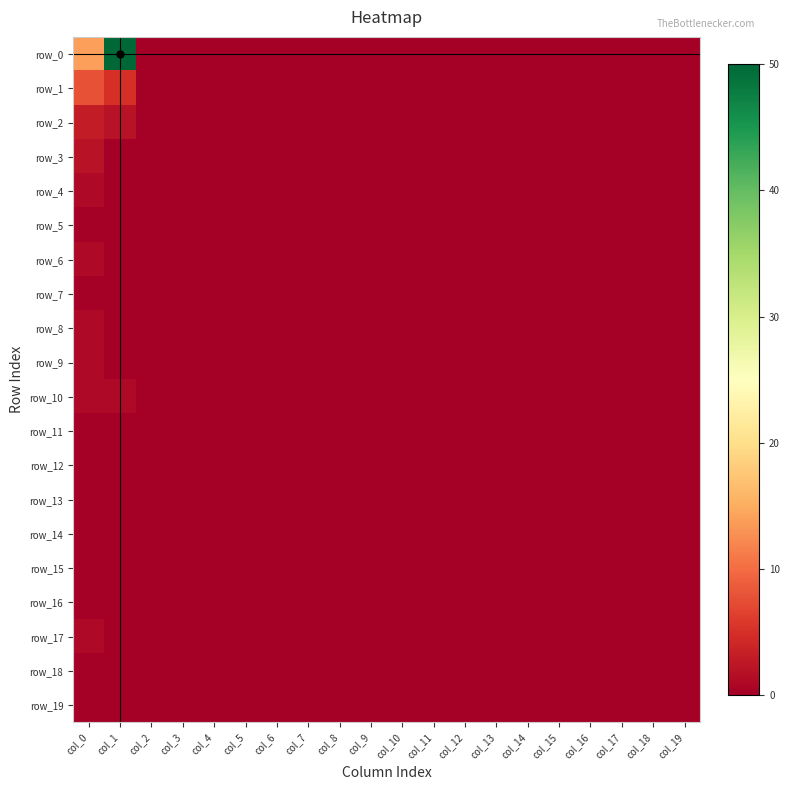

Which series has the widest spread of values?

row_0